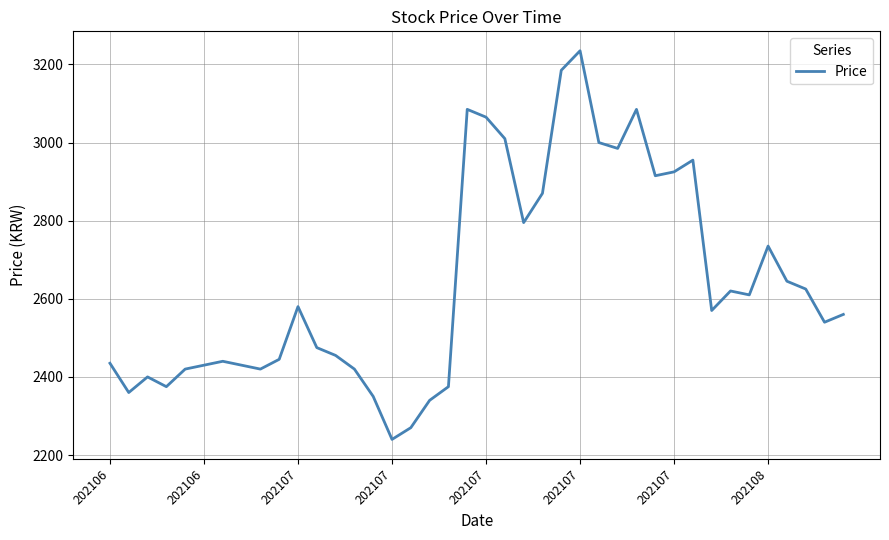

What is the smallest value displayed?

2240